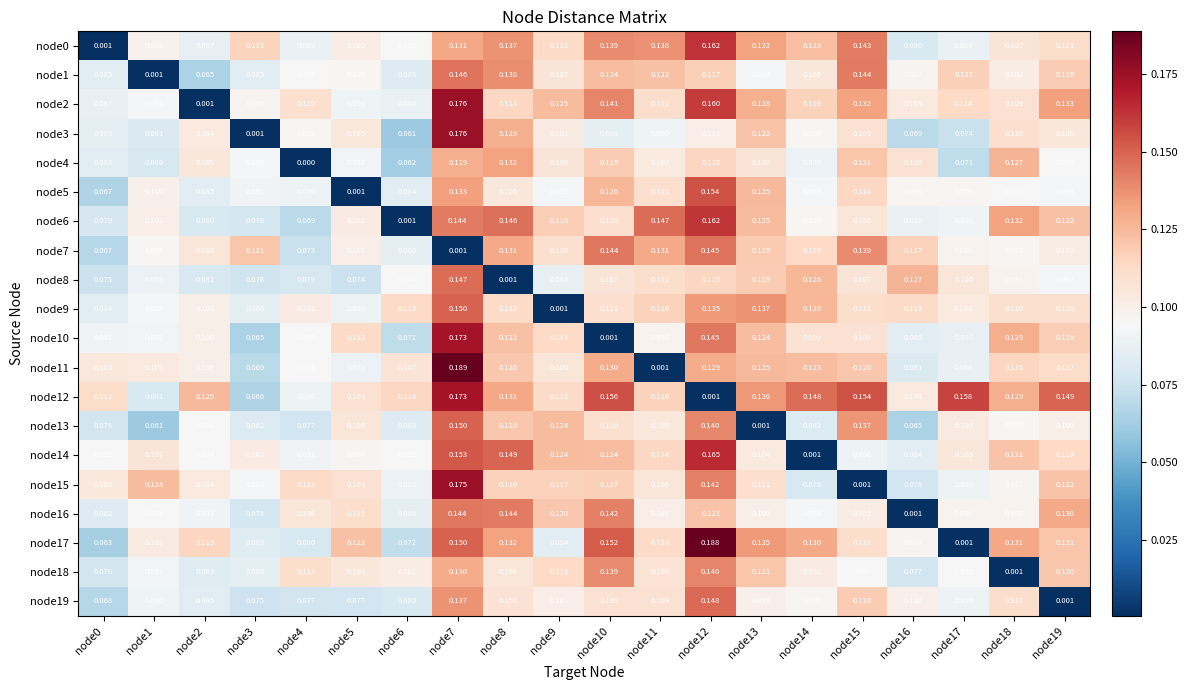

Is the value of node18 at node15 greater than the value of node0 at node19?

No